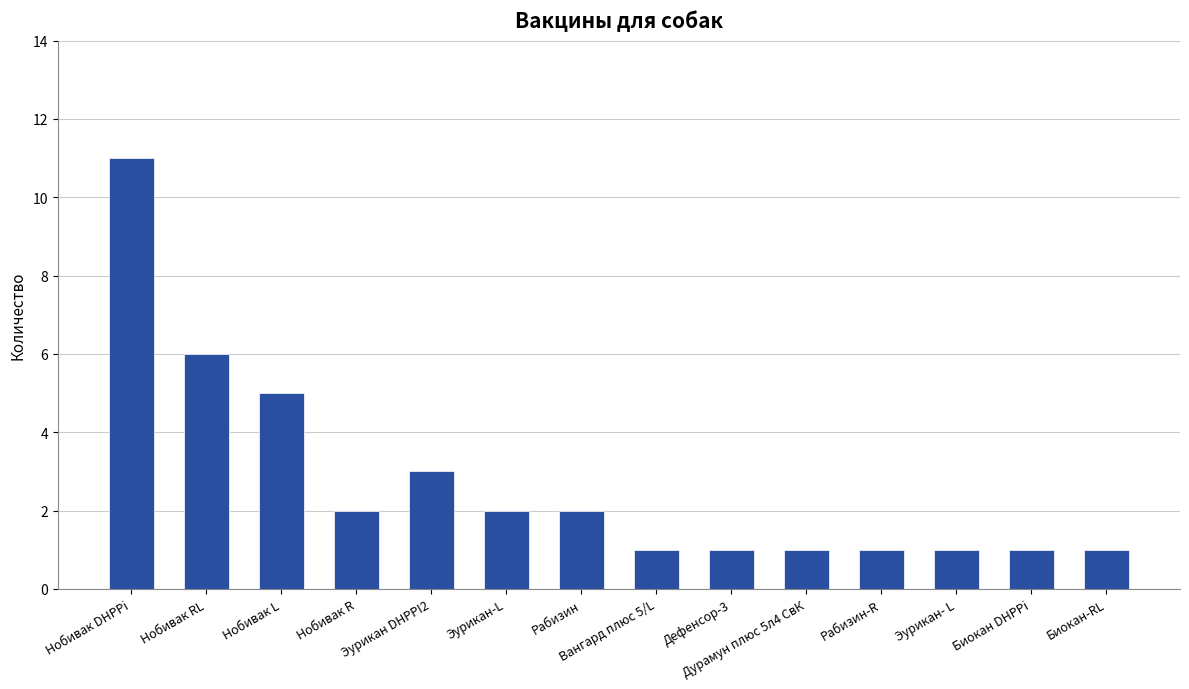

What position from the left is Нобивак R?

4